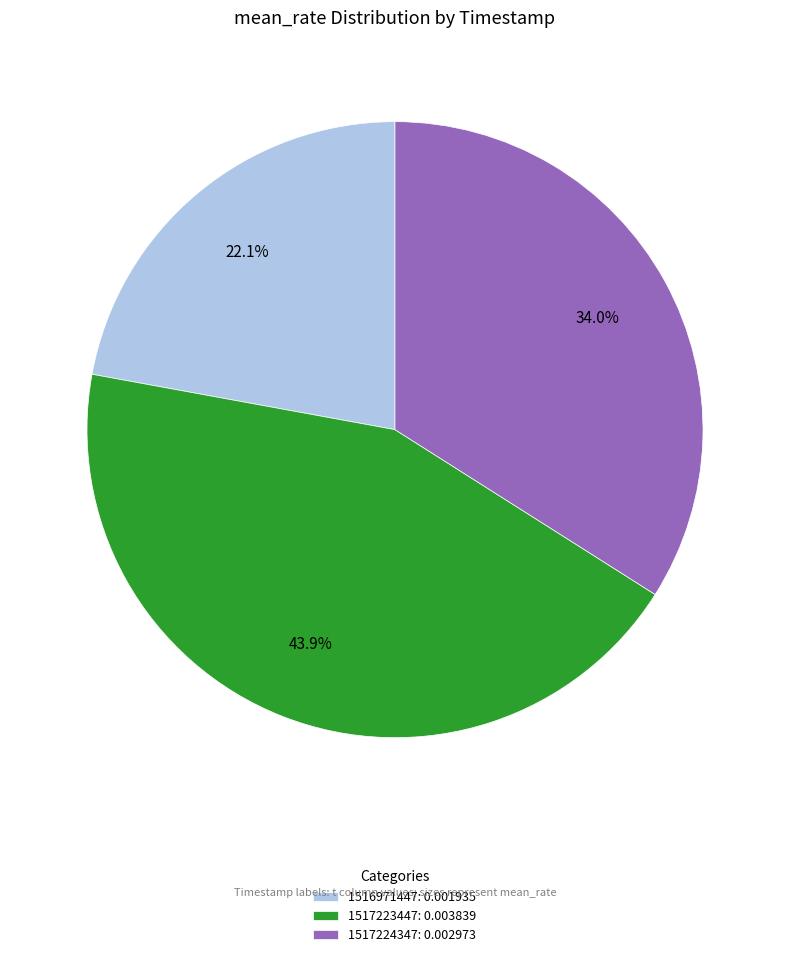

Does any single category account for the majority?

No